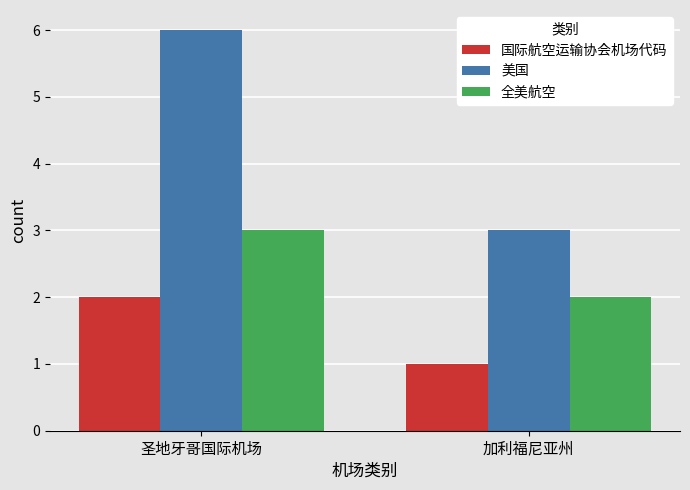

What is the sum of all 国际航空运输协会机场代码 values?

3